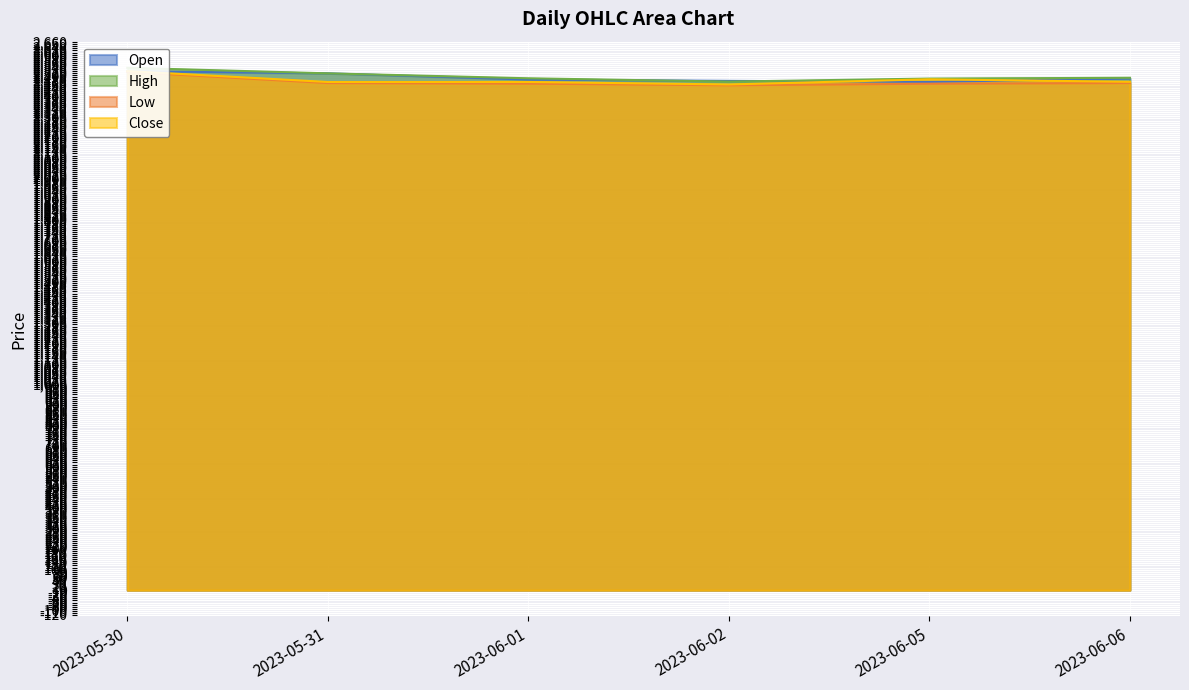

True or false: High and Low intersect in this chart.

False